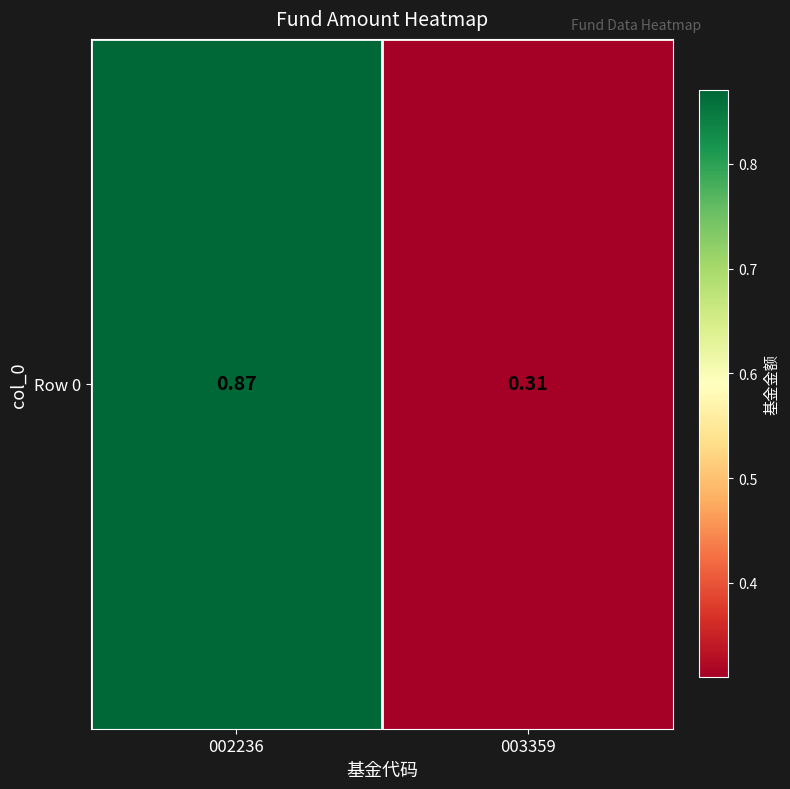

Reading left to right, what are all the values shown in this chart?

0.9	0.3